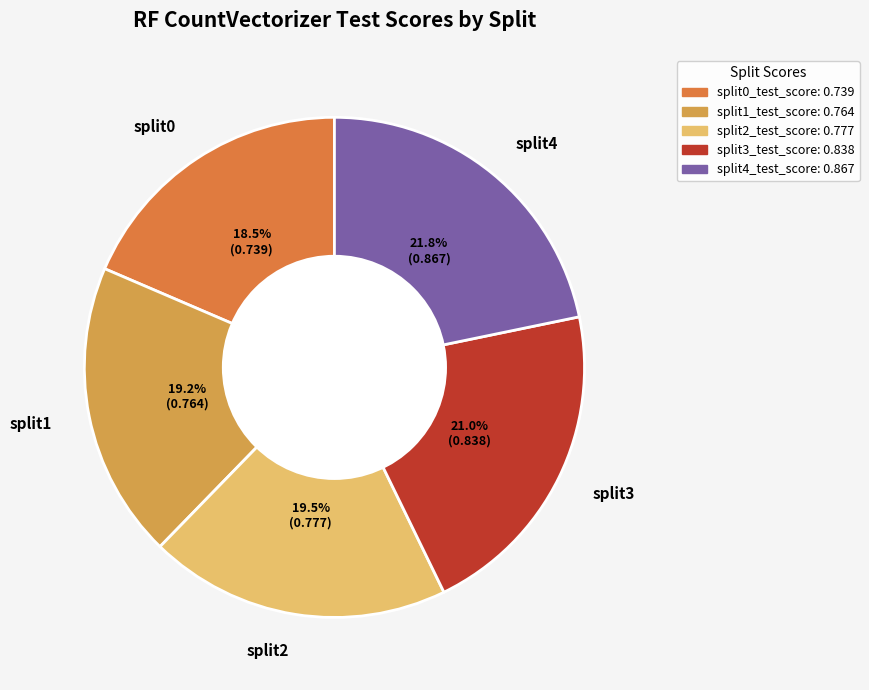

Is split0 the majority of the pie?

No